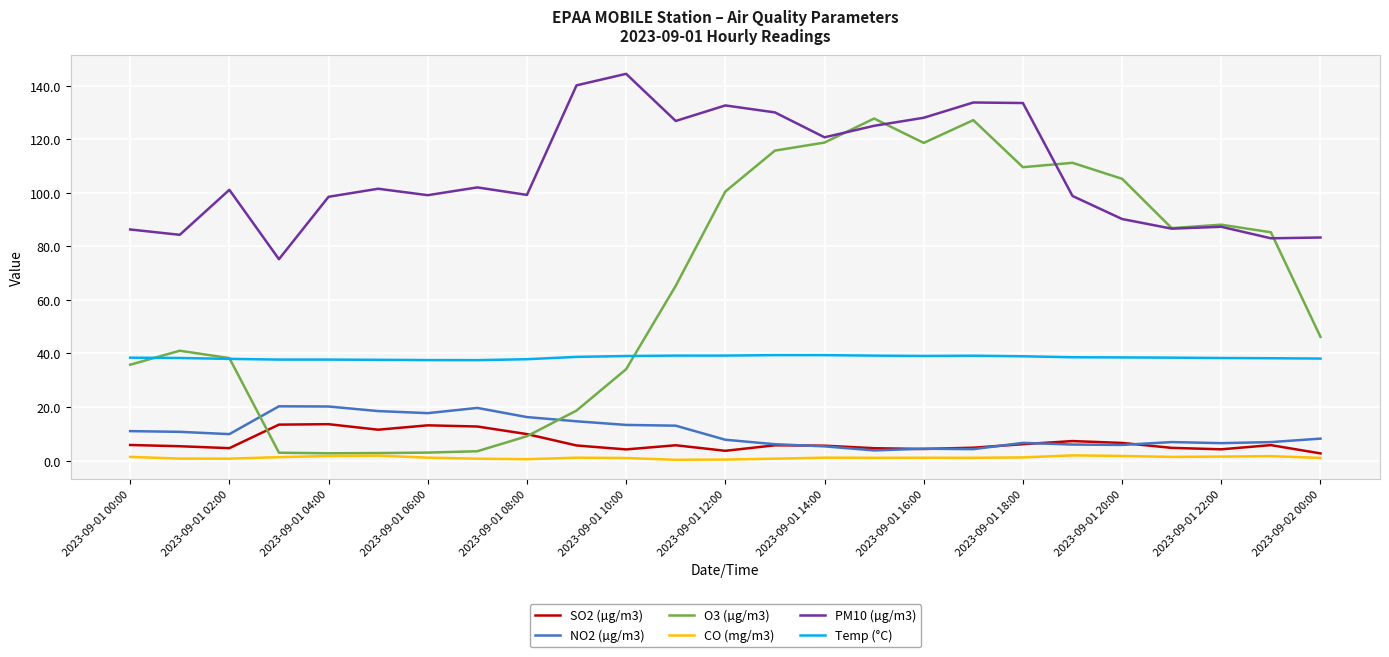

Which series has the largest total across all categories?

PM10 (µg/m3)